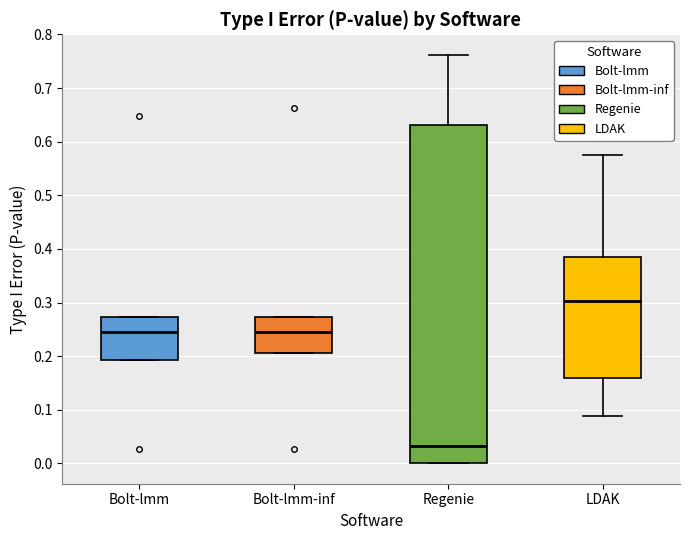

Which box's median line is the lowest?

Regenie